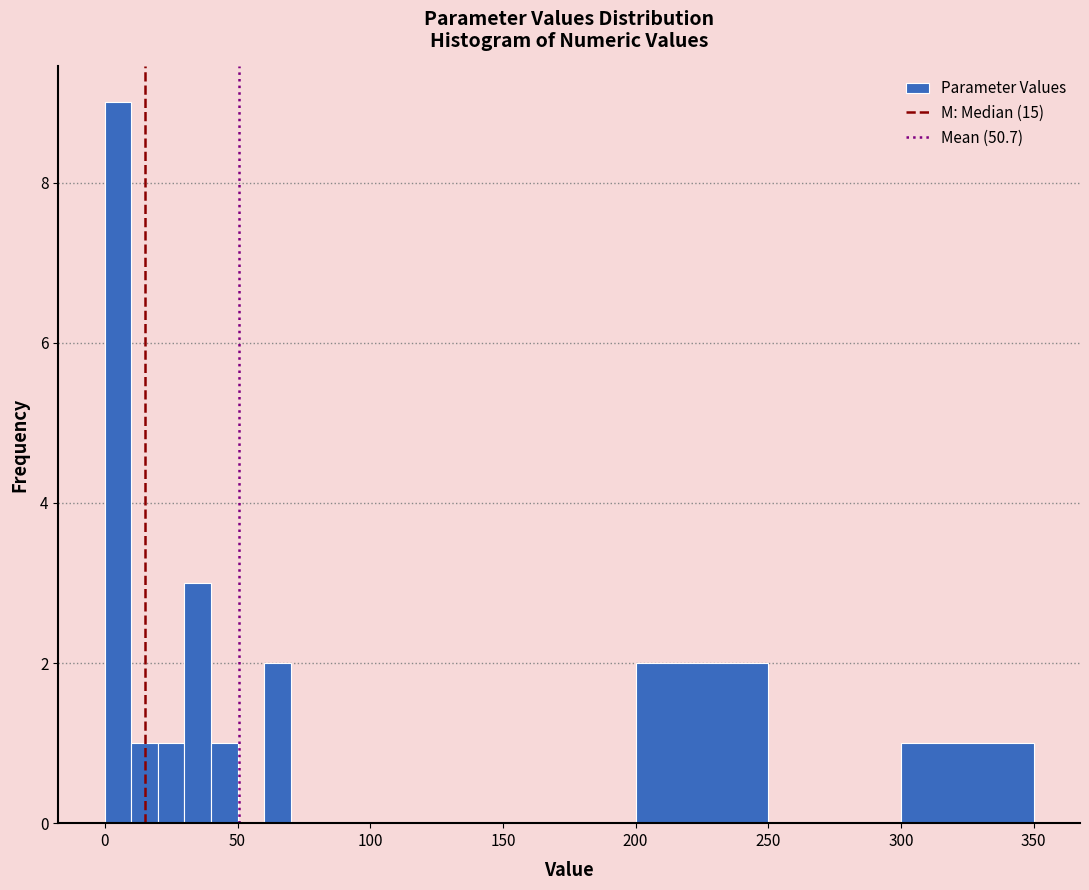

Around what value on the x-axis is the tallest bar? Give the approximate position of its centre, as read against the axis.

5